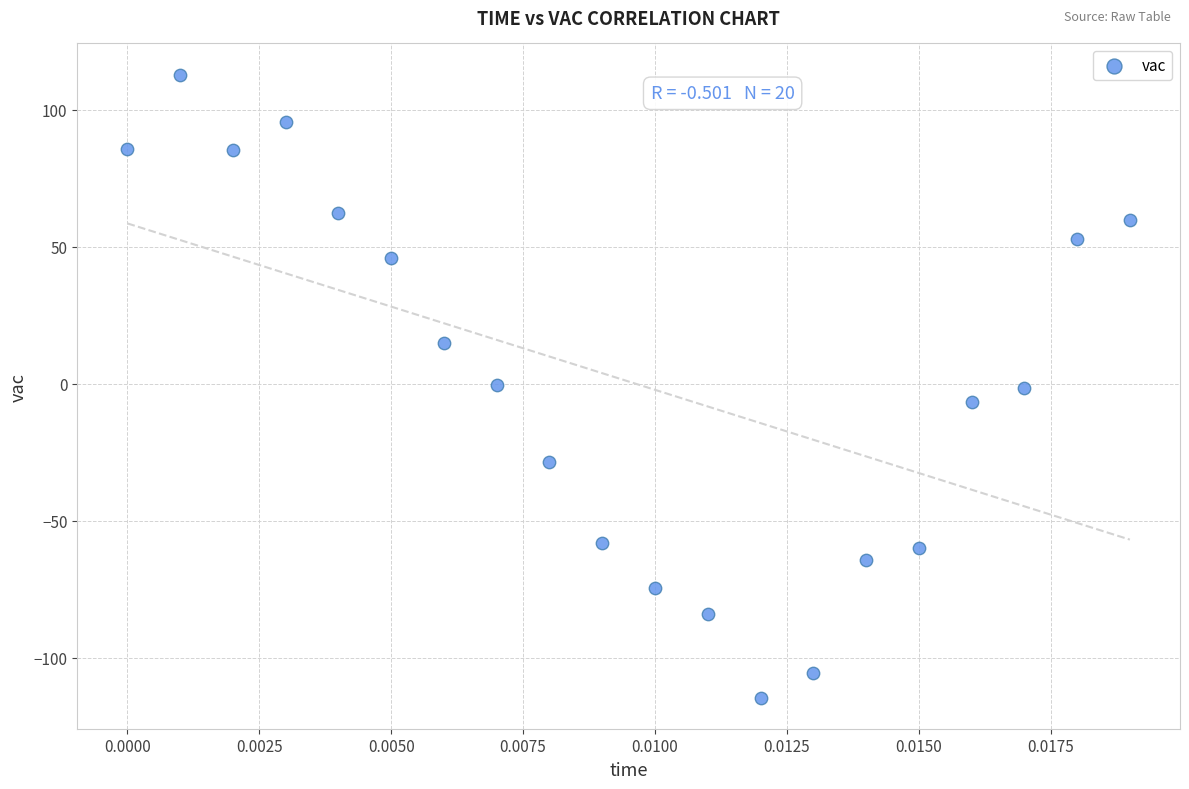

What is the range of Y values (max minus min)?

227.3